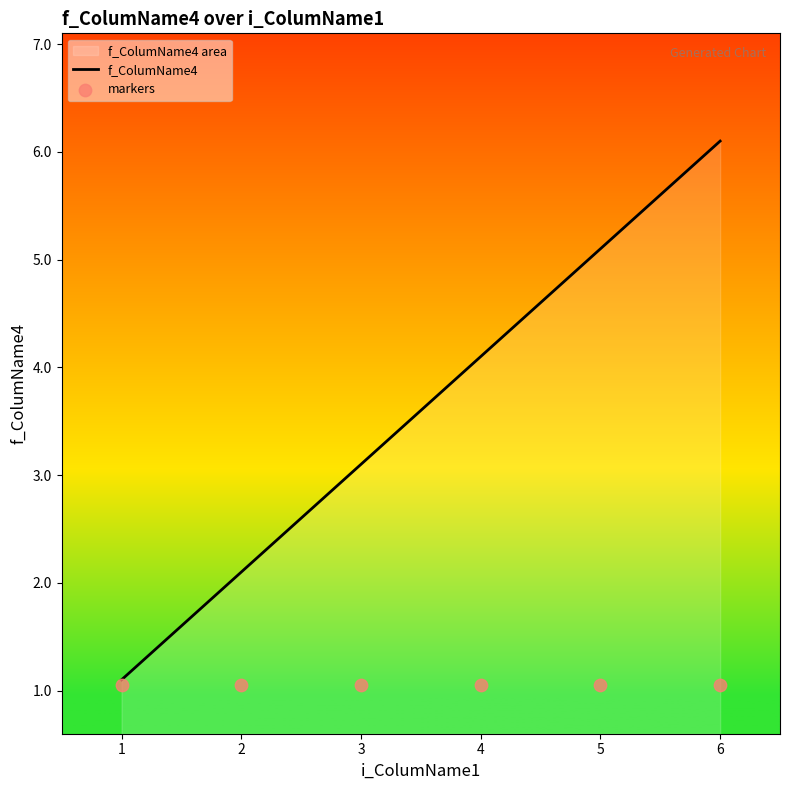

Which series has the widest spread of Y values?

f_ColumName4